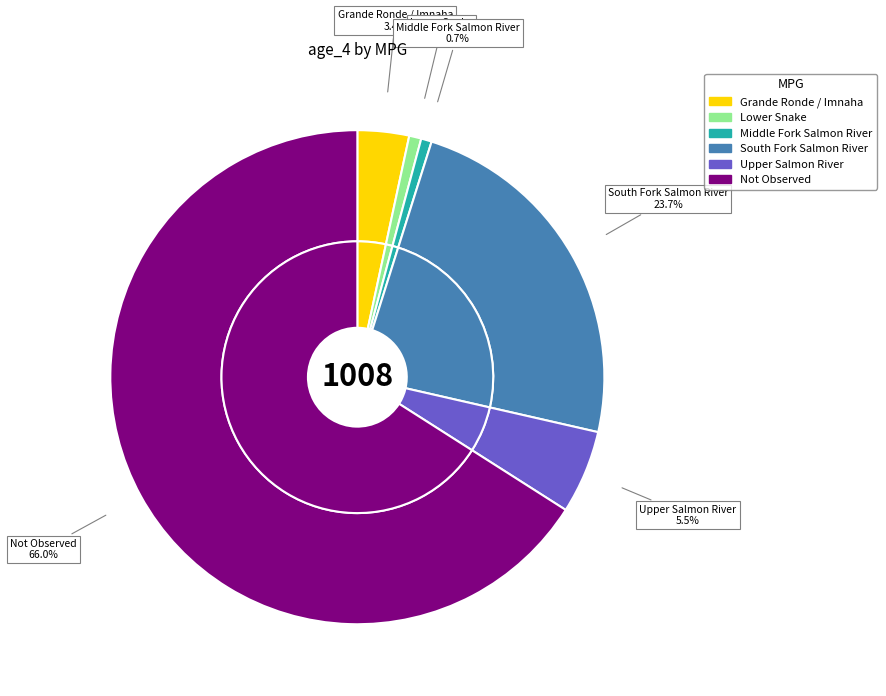

Count the number of slices in the pie.

6